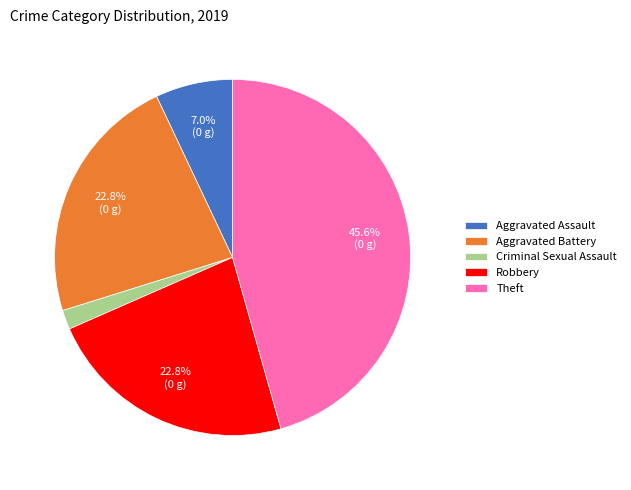

Combined, what portion of the pie is Aggravated Assault and Robbery?

29.8%